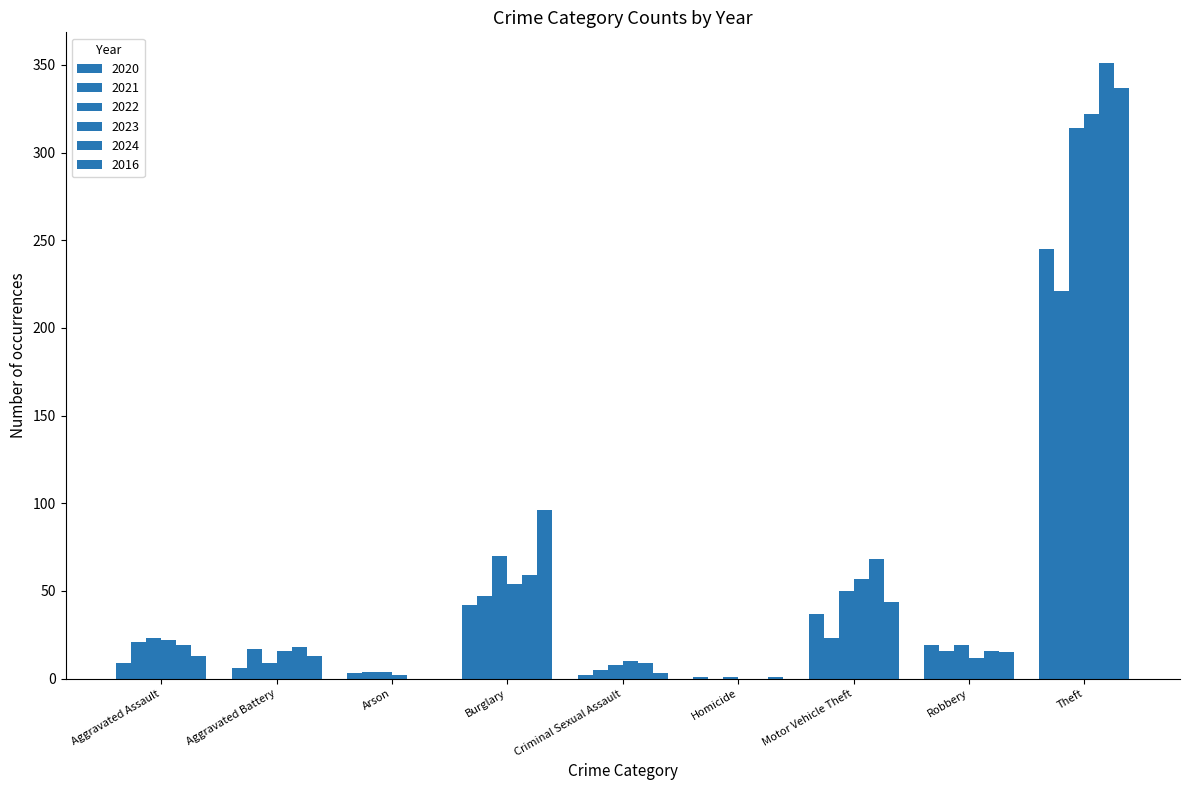

True or false: 2021 has a value of 10 at Robbery.

False